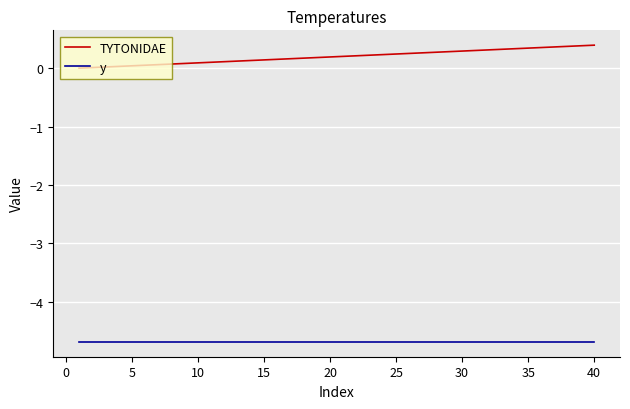

What are all the series names shown in the legend?

TYTONIDAE, y